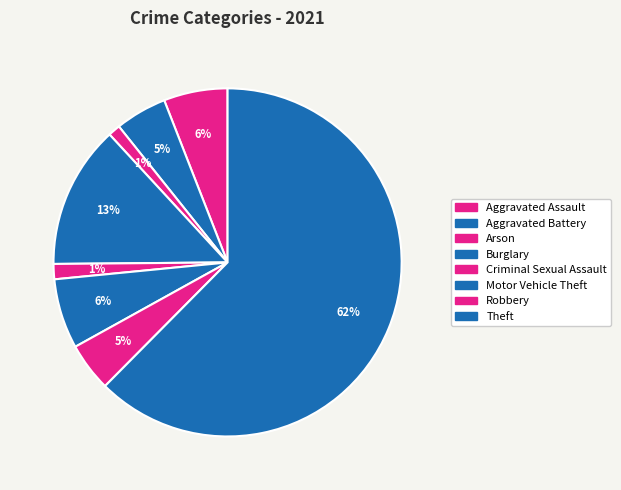

Approximately how many times larger is the value at Burglary compared to Criminal Sexual Assault?

9.4